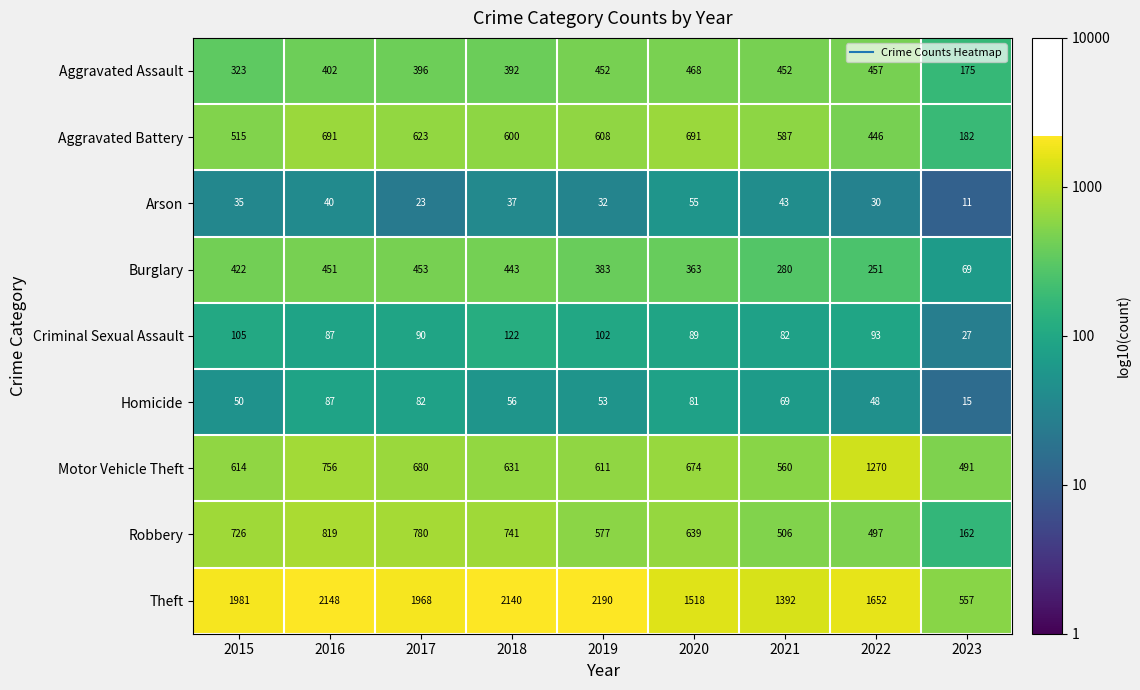

What is the sum of the Motor Vehicle Theft values at 2020 and 2022?

1944